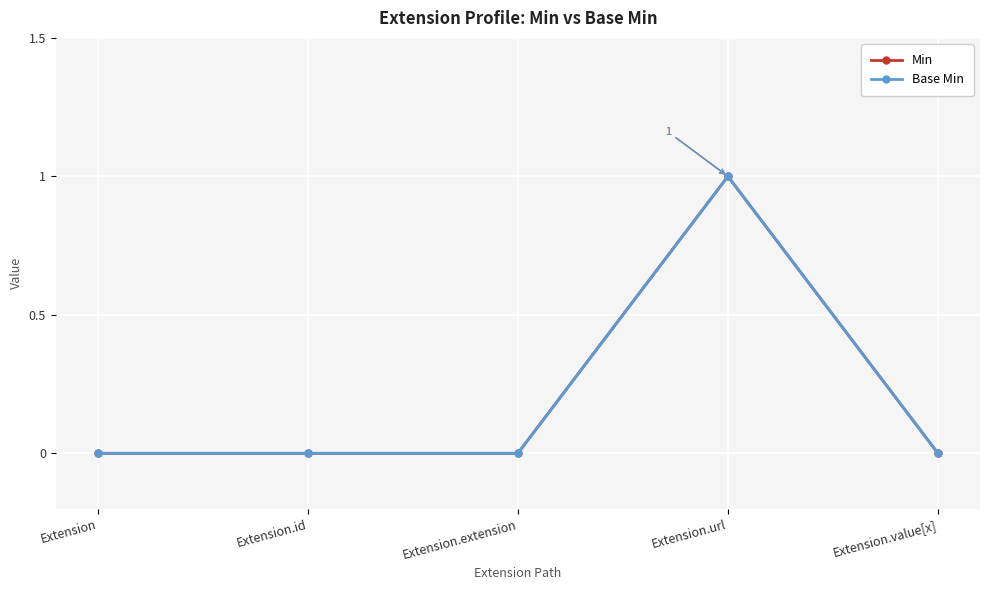

Does the chart have visible grid lines?

Yes